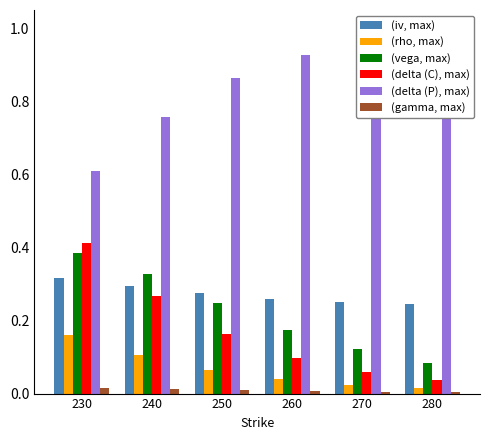

What is the difference between the second highest and second lowest values in the vega series?

0.2